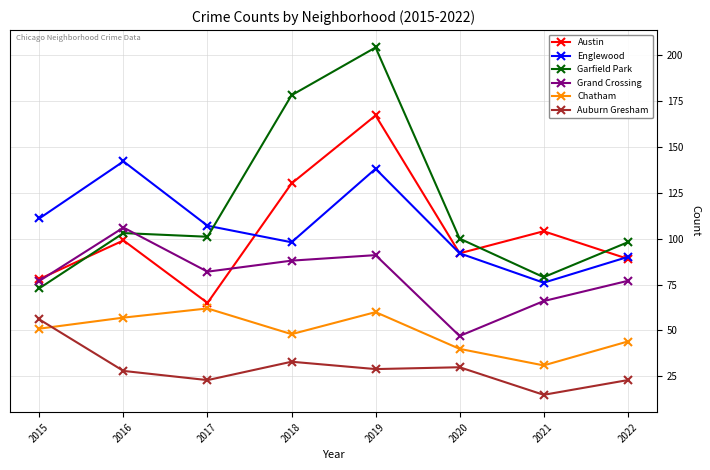

At which category is the sum across all series the highest?

2019